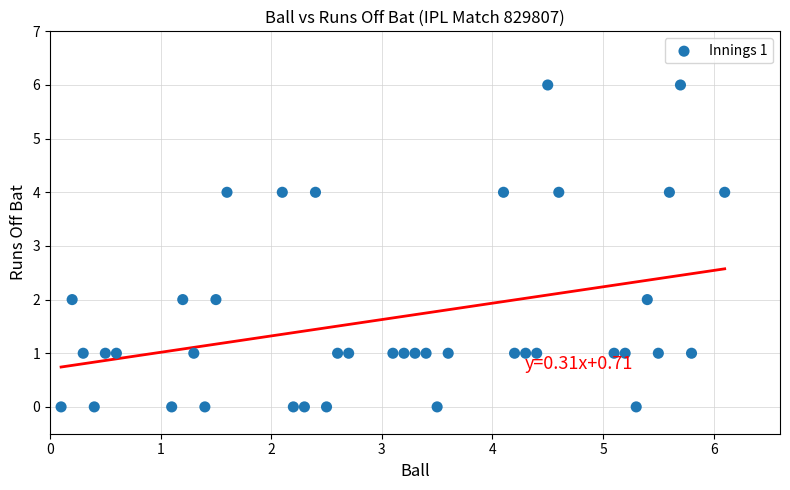

What is the range of Y values (max minus min)?

6